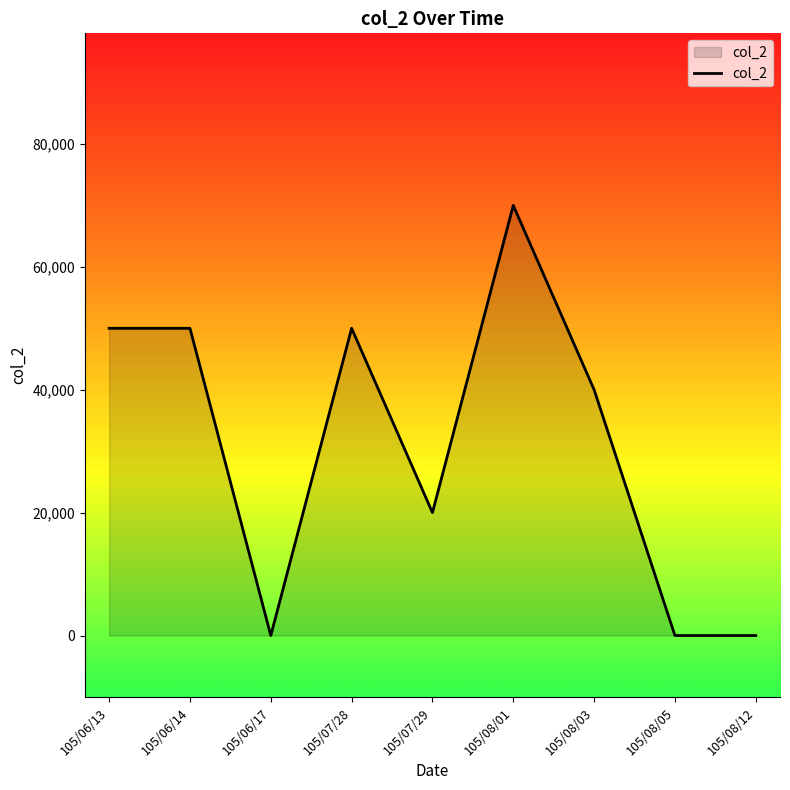

Reading left to right, what are all the values shown in this chart?

50000	50000	0	50000	20000	70000	40000	0	0